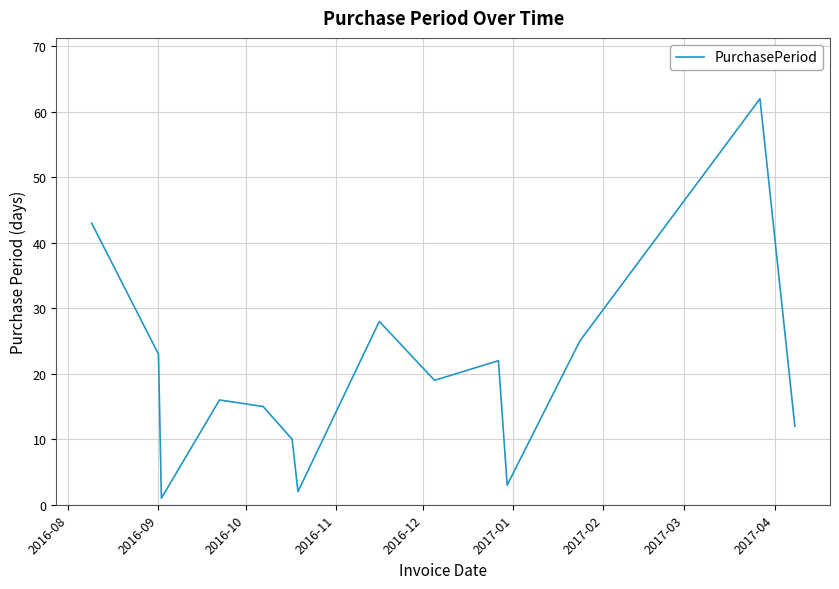

What is the greatest value displayed?

62